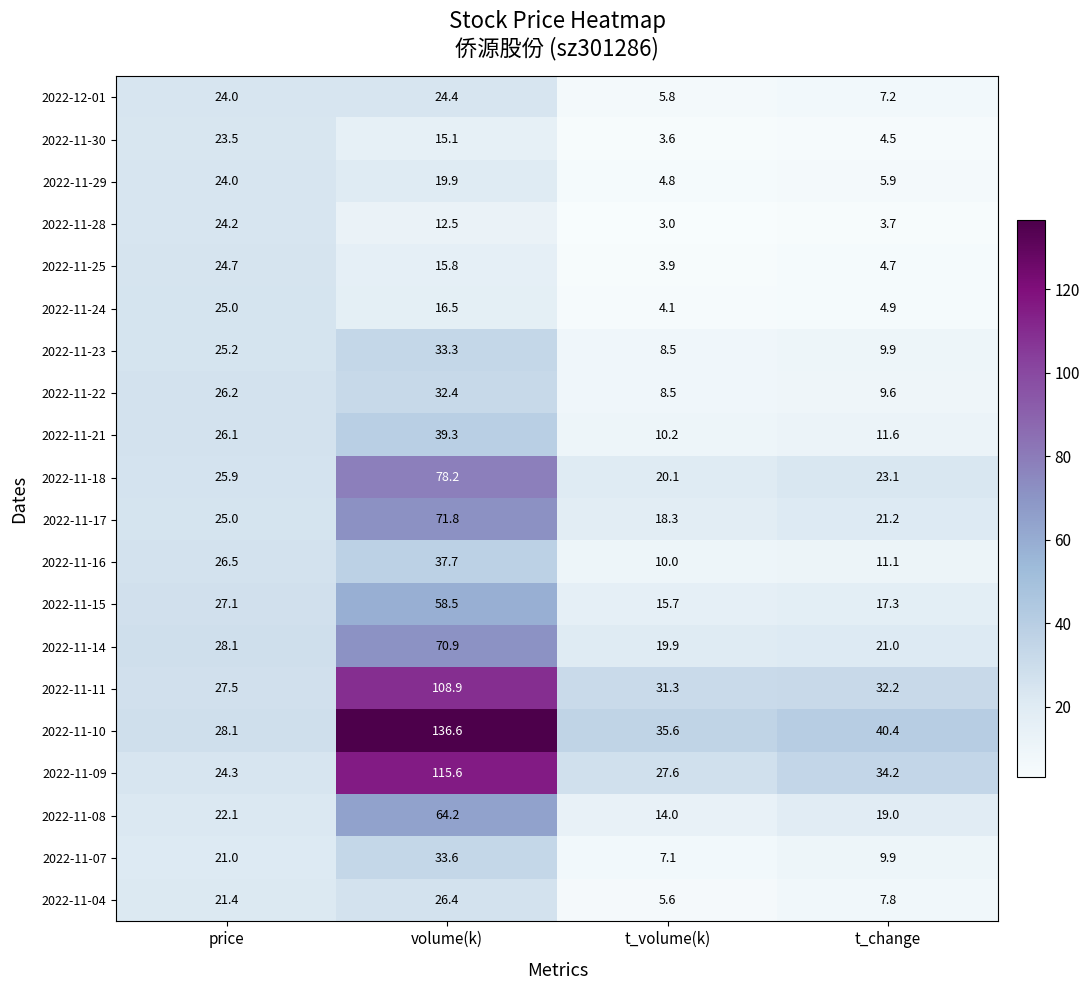

Rank the series by their maximum value, from highest to lowest.

2022-11-10, 2022-11-09, 2022-11-11, 2022-11-18, 2022-11-17, 2022-11-14, 2022-11-08, 2022-11-15, 2022-11-21, 2022-11-16, 2022-11-07, 2022-11-23, 2022-11-22, 2022-11-04, 2022-11-24, 2022-11-25, 2022-12-01, 2022-11-28, 2022-11-29, 2022-11-30